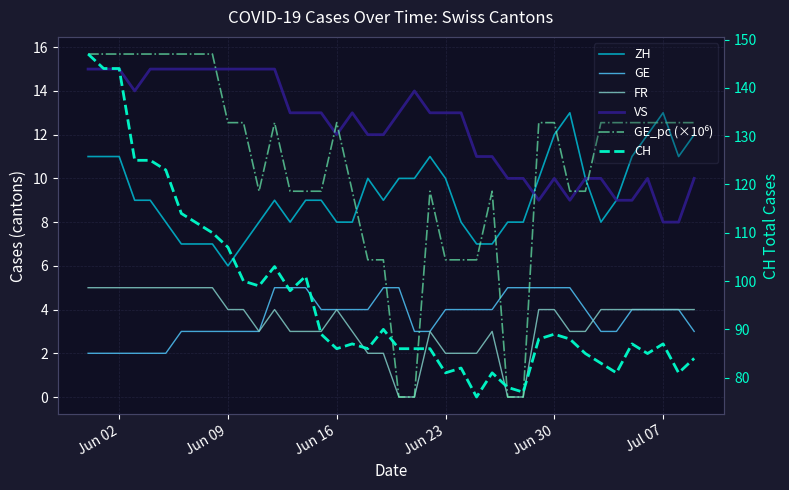

Reading left to right, extract all data points from this chart.

ZH: 11.0	11.0	11.0	9.0	9.0	8.0	7.0	7.0	7.0	6.0	7.0	8.0	9.0	8.0	9.0	9.0	8.0	8.0	10.0	9.0	10.0	10.0	11.0	10.0	8.0	7.0	7.0	8.0	8.0	10.0	12.0	13.0	10.0	8.0	9.0	11.0	12.0	13.0	11.0	12.0
GE: 2.0	2.0	2.0	2.0	2.0	2.0	3.0	3.0	3.0	3.0	3.0	3.0	5.0	5.0	5.0	4.0	4.0	4.0	4.0	5.0	5.0	3.0	3.0	4.0	4.0	4.0	4.0	5.0	5.0	5.0	5.0	5.0	4.0	3.0	3.0	4.0	4.0	4.0	4.0	3.0
FR: 5.0	5.0	5.0	5.0	5.0	5.0	5.0	5.0	5.0	4.0	4.0	3.0	4.0	3.0	3.0	3.0	4.0	3.0	2.0	2.0	0.0	0.0	3.0	2.0	2.0	2.0	3.0	0.0	0.0	4.0	4.0	3.0	3.0	4.0	4.0	4.0	4.0	4.0	4.0	4.0
VS: 15.0	15.0	15.0	14.0	15.0	15.0	15.0	15.0	15.0	15.0	15.0	15.0	15.0	13.0	13.0	13.0	12.0	13.0	12.0	12.0	13.0	14.0	13.0	13.0	13.0	11.0	11.0	10.0	10.0	9.0	10.0	9.0	10.0	10.0	9.0	9.0	10.0	8.0	8.0	10.0
GE_pc (×10⁶): 15.7	15.7	15.7	15.7	15.7	15.7	15.7	15.7	15.7	12.6	12.6	9.4	12.6	9.4	9.4	9.4	12.6	9.4	6.3	6.3	0.0	0.0	9.4	6.3	6.3	6.3	9.4	0.0	0.0	12.6	12.6	9.4	9.4	12.6	12.6	12.6	12.6	12.6	12.6	12.6
CH: 147.0	144.0	144.0	125.0	125.0	123.0	114.0	112.0	110.0	107.0	100.0	99.0	103.0	98.0	101.0	89.0	86.0	87.0	86.0	90.0	86.0	86.0	86.0	81.0	82.0	76.0	81.0	78.0	77.0	88.0	89.0	88.0	85.0	83.0	81.0	87.0	85.0	87.0	81.0	84.0